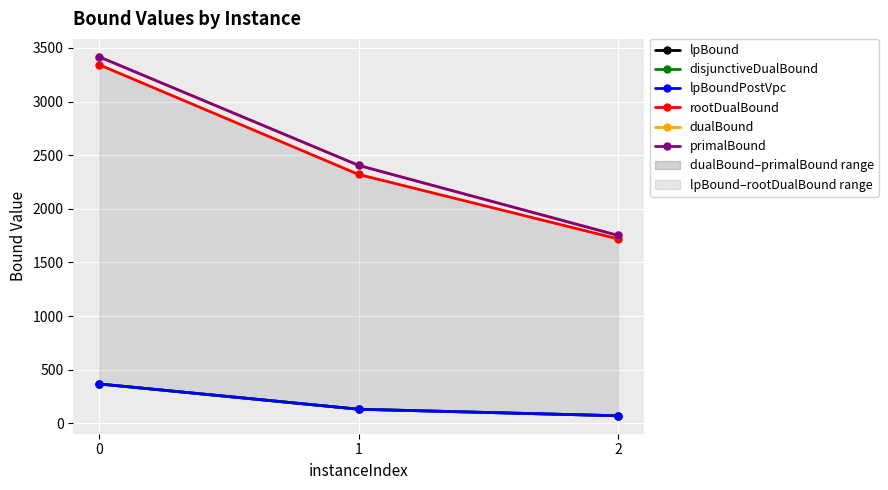

What is the approximate value of disjunctiveDualBound at 2?

71.1